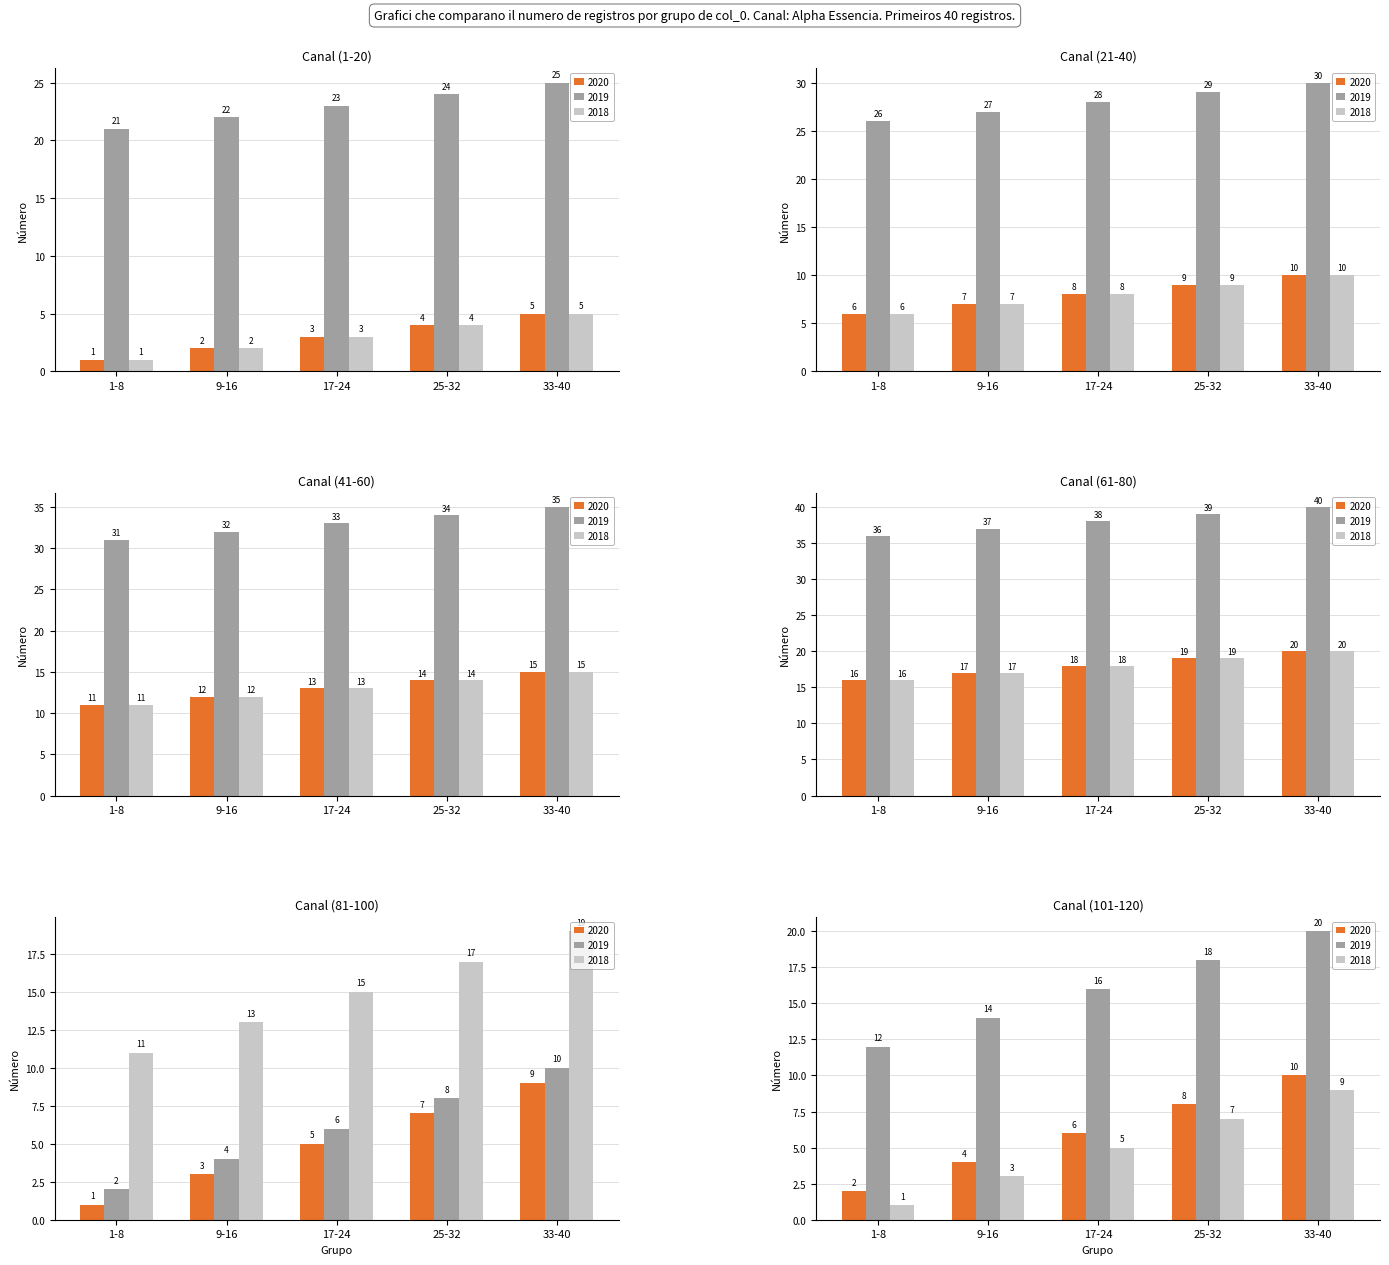

What position from the left is 8?

9